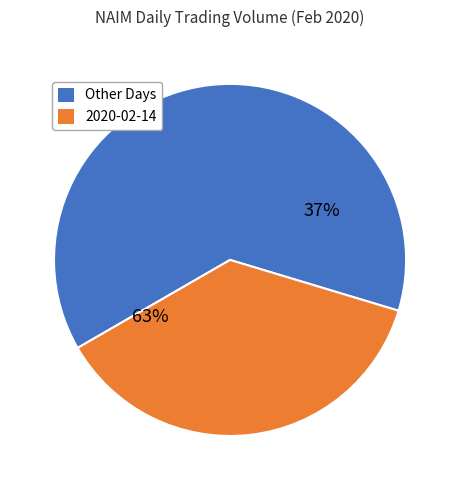

Does 2020-02-19 account for over 50% of the chart?

No